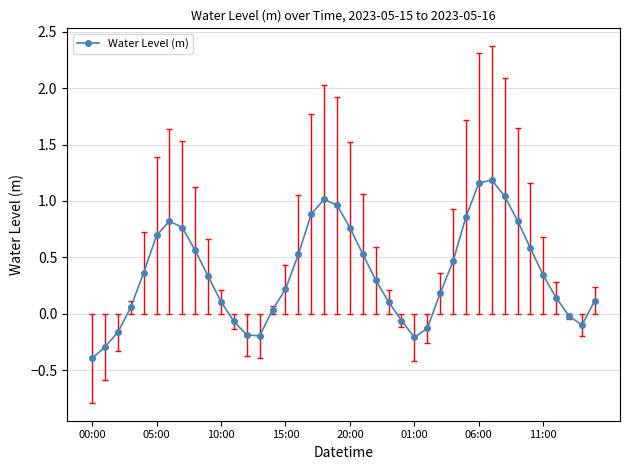

How many data points are above 0?

29